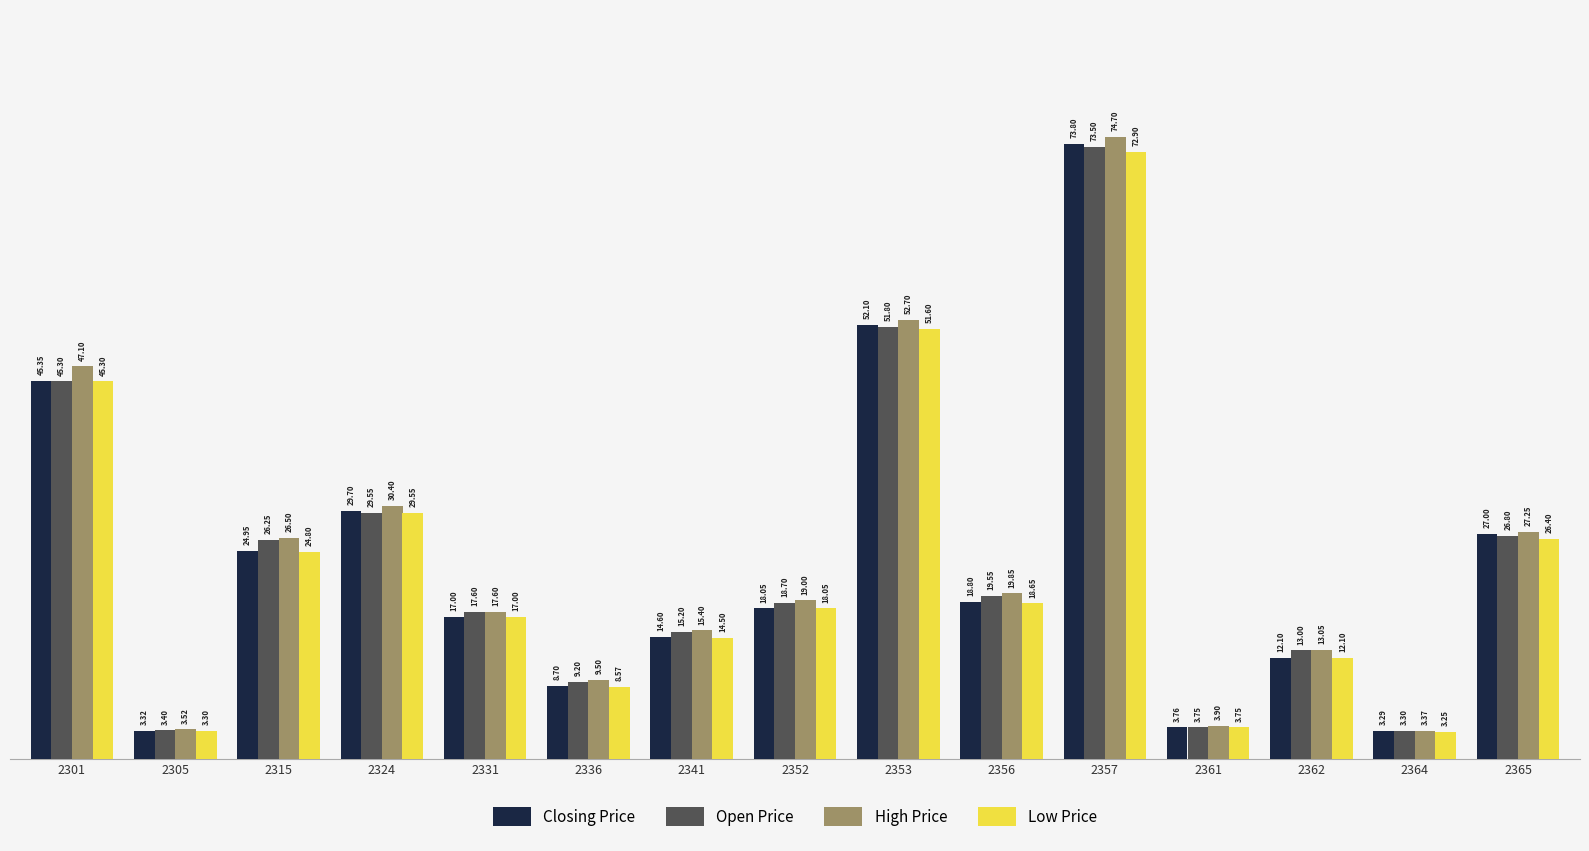

What is the average value of the High Price series?

24.3